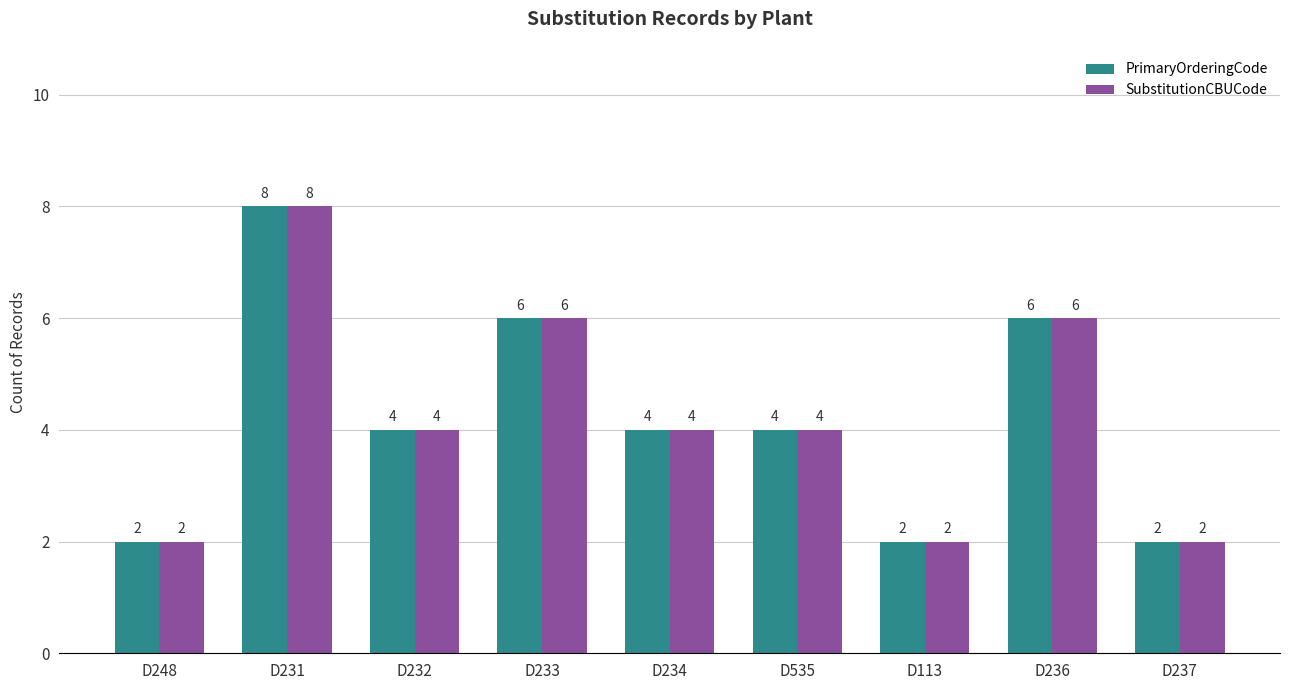

What is the difference between the maximum and second lowest values in the PrimaryOrderingCode series?

6